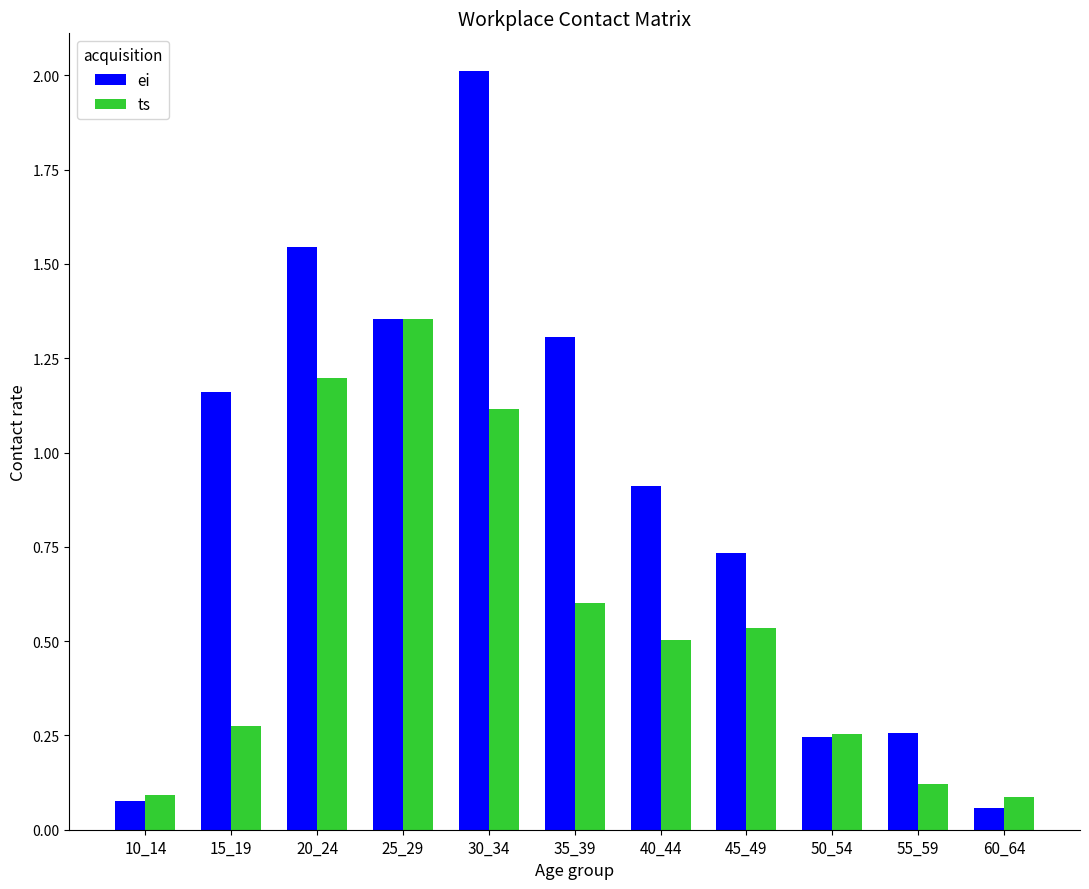

What is the sum of all ts values?

6.1